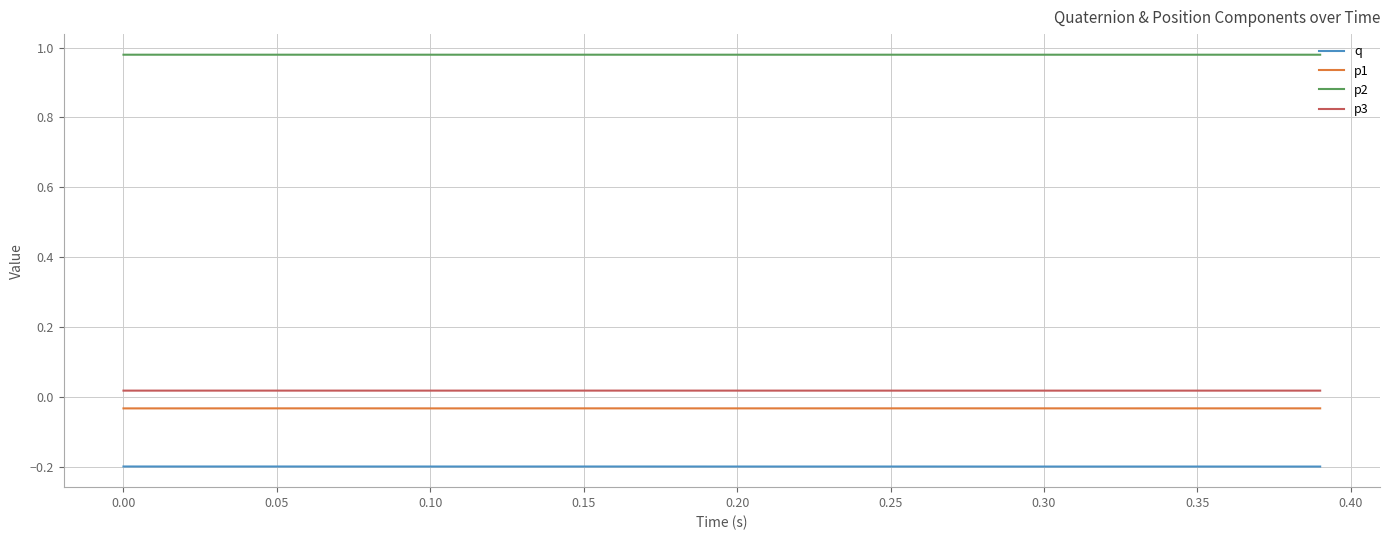

Rank the series by their maximum value, from highest to lowest.

p2, p3, p1, q